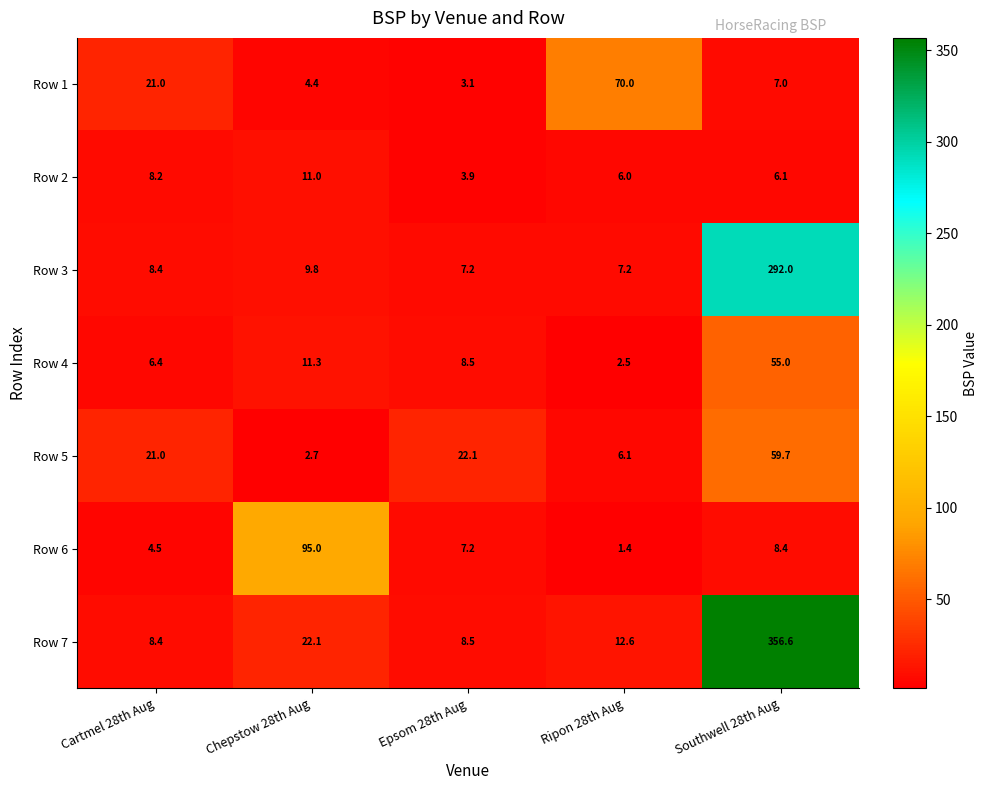

What is the difference between the Row 1 values at Cartmel 28th Aug and Ripon 28th Aug?

49.0